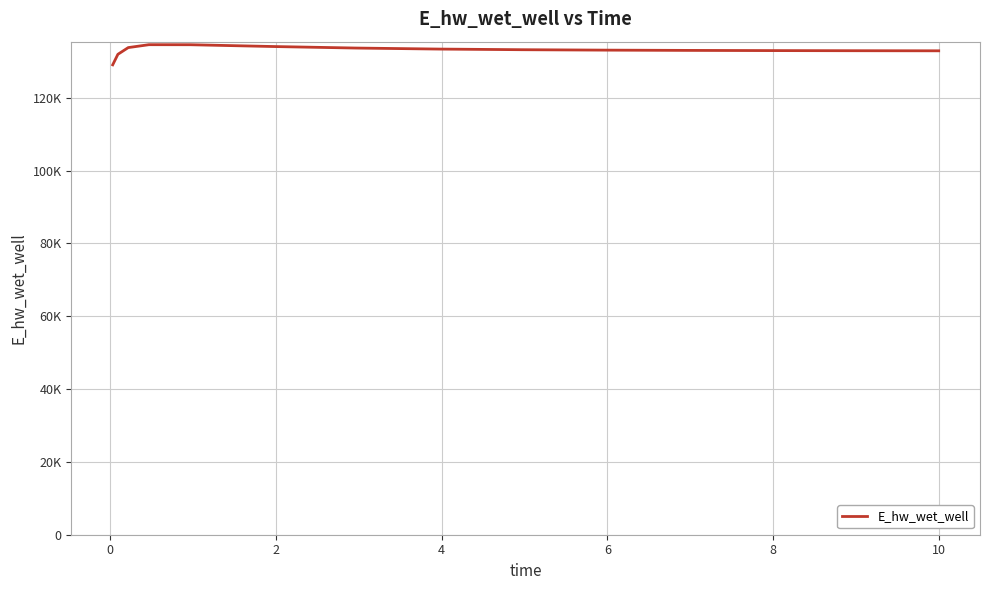

Does the chart have visible grid lines?

Yes